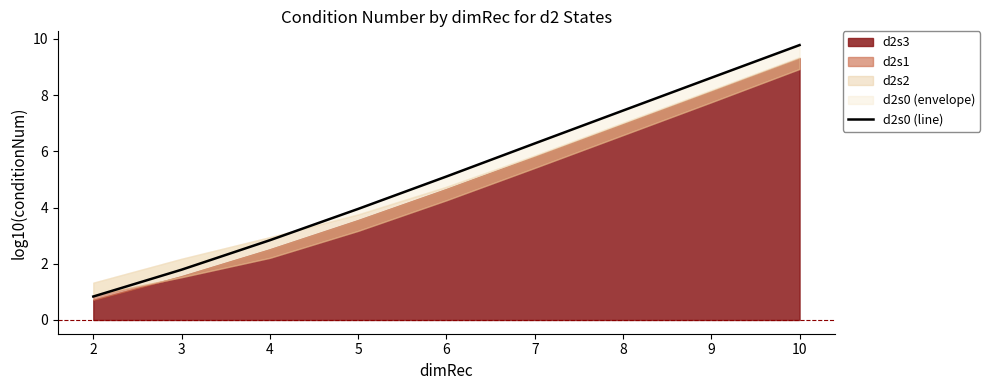

Which has a higher value, 5 or 4?

5